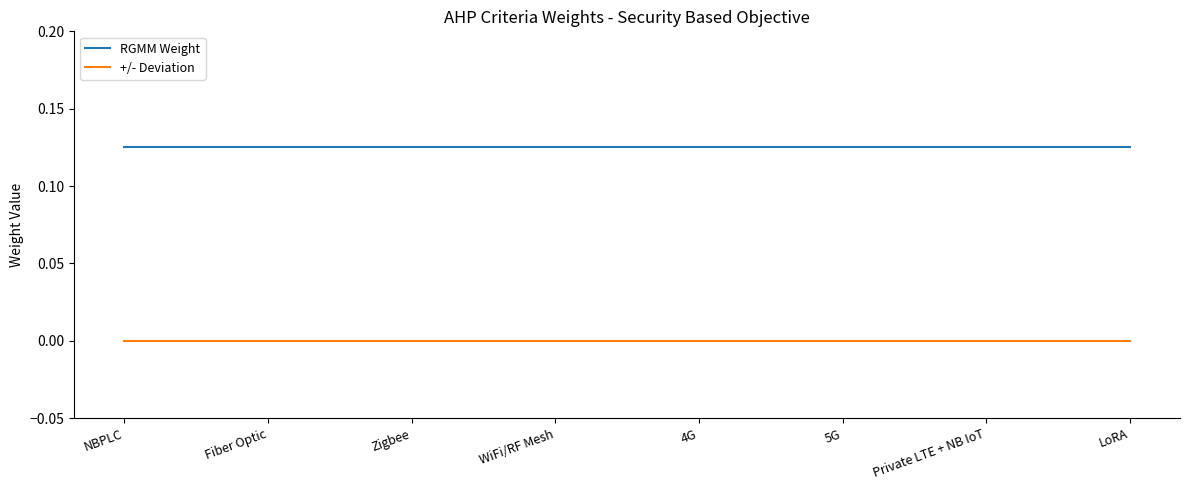

What position from the right is Fiber Optic?

7